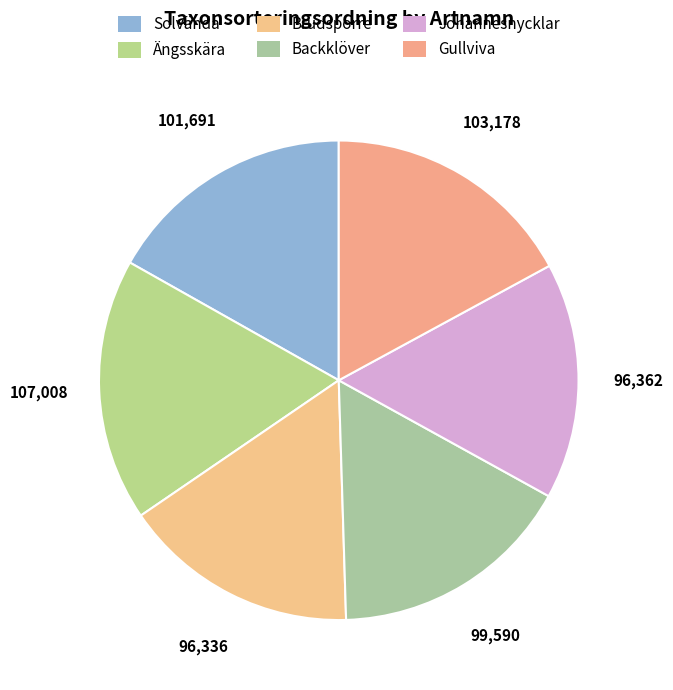

Is there a majority slice in this chart?

No